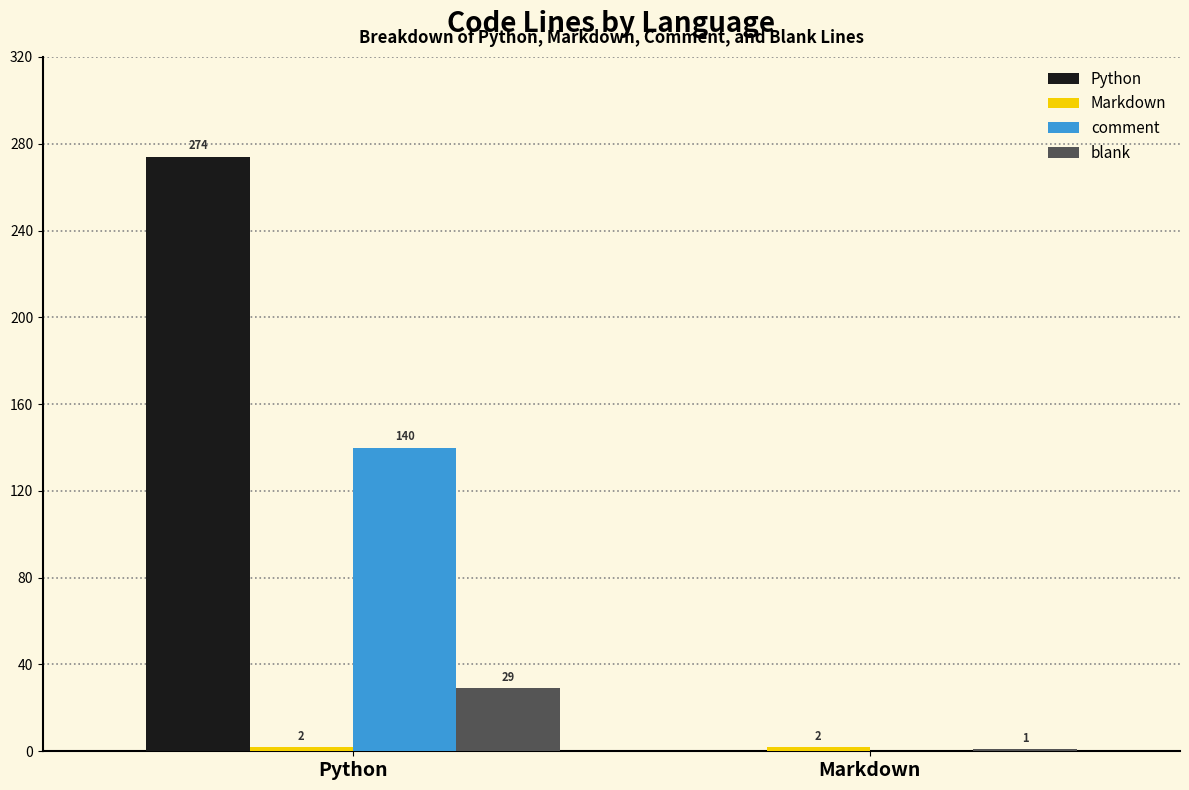

What is the average value of the Python series?

137